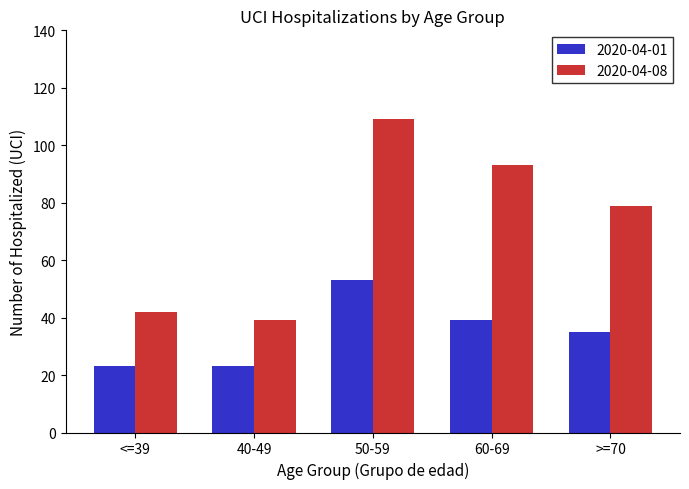

What is the difference between the maximum and minimum values in the 2020-04-01 series?

30